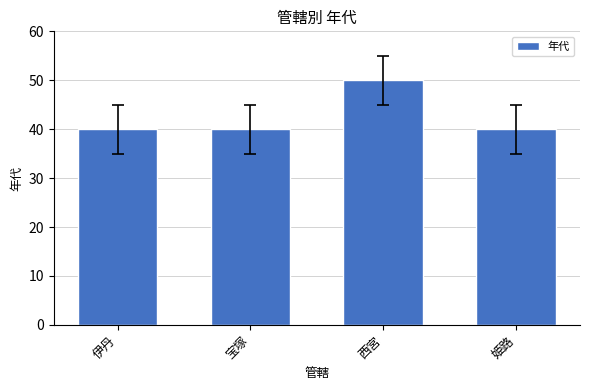

Reading left to right, extract all data points from this chart.

40	40	50	40